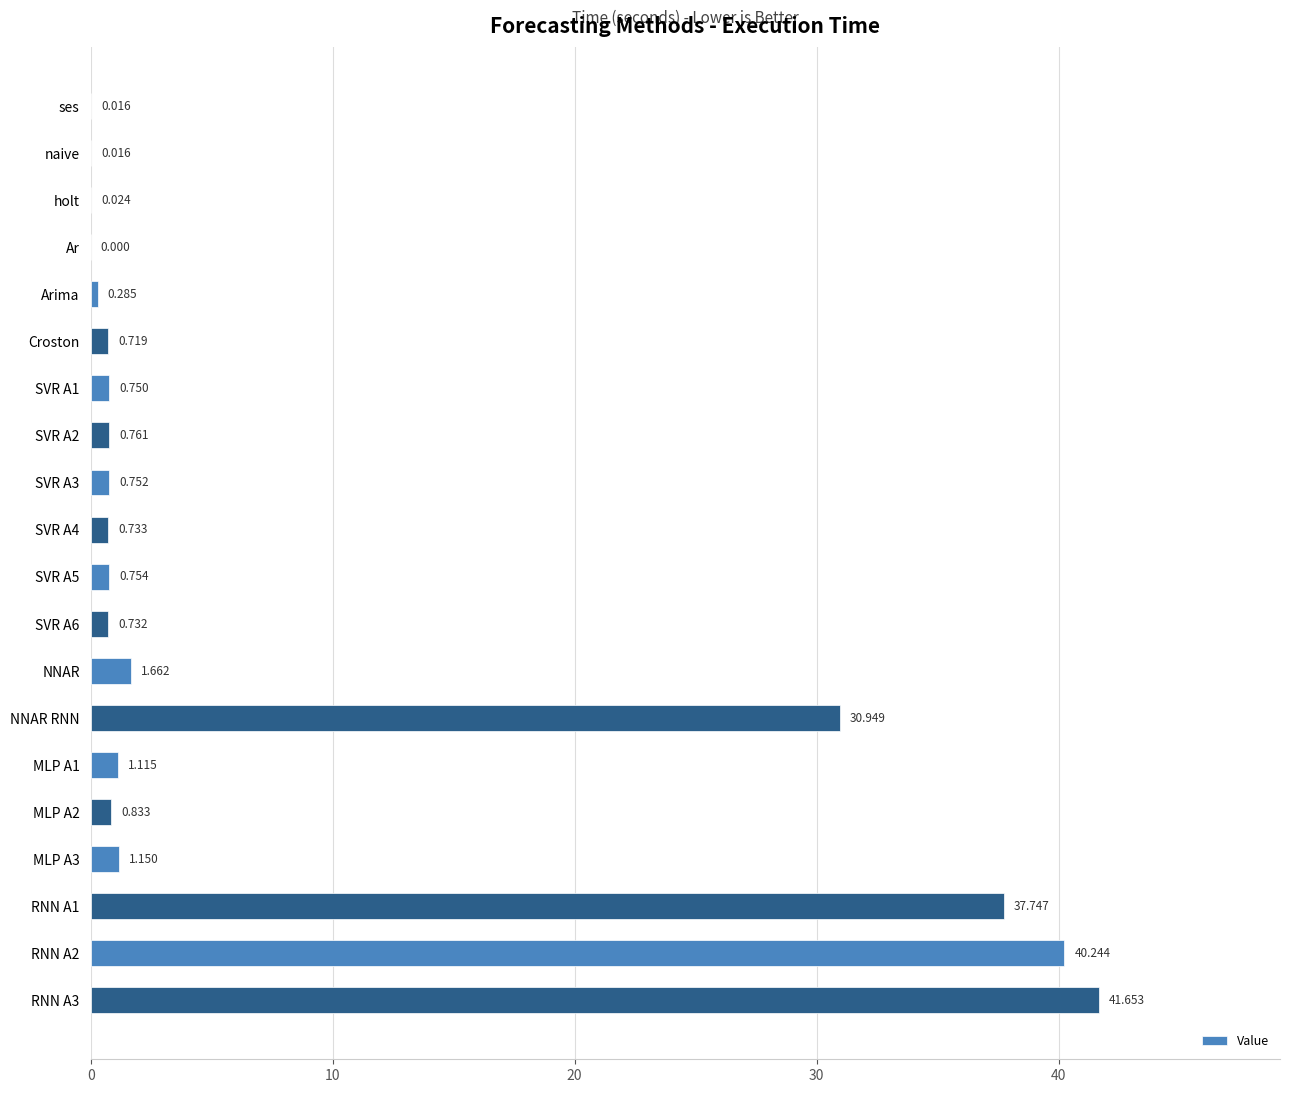

Which has a higher value, NNAR RNN or SVR A3?

NNAR RNN